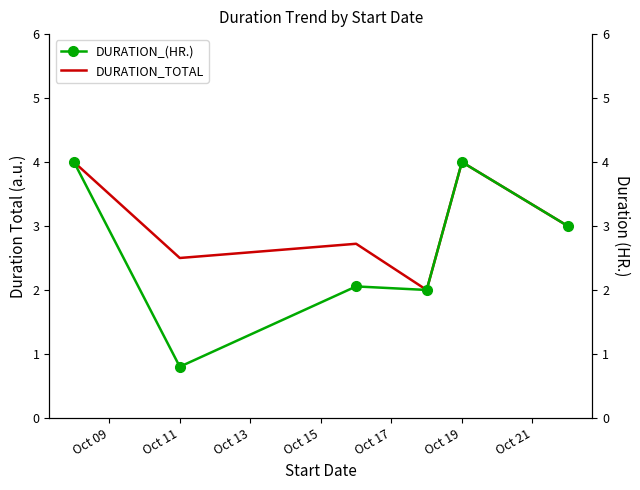

What is the lowest value of the DURATION_TOTAL series?

2.0